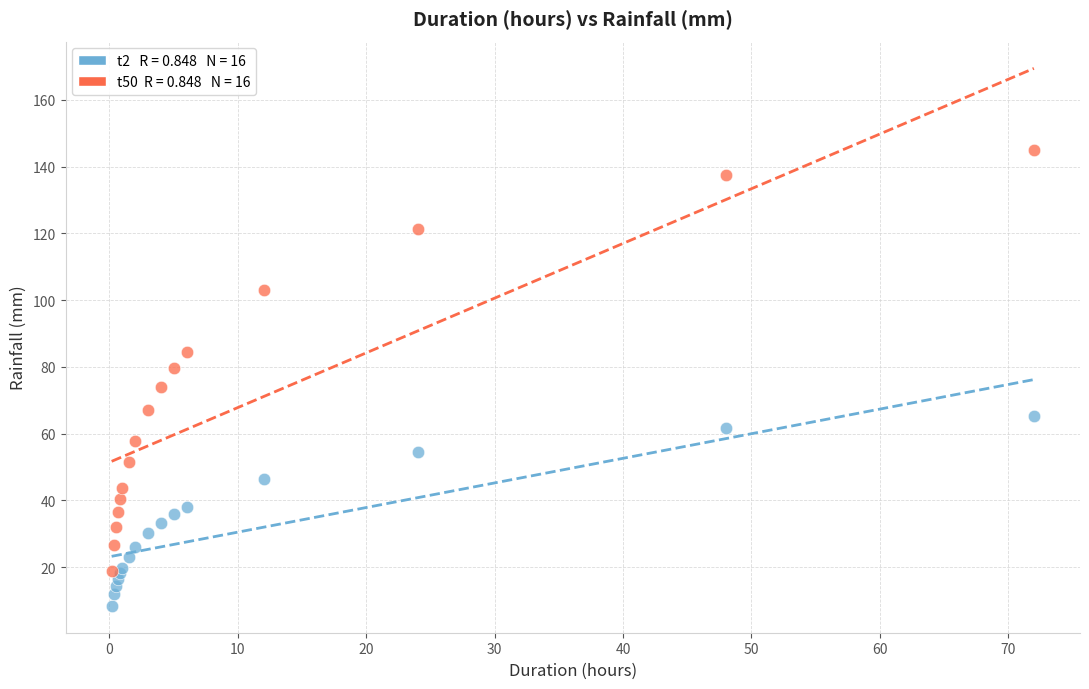

Across all series, what Y value is closest to 76?

74.1